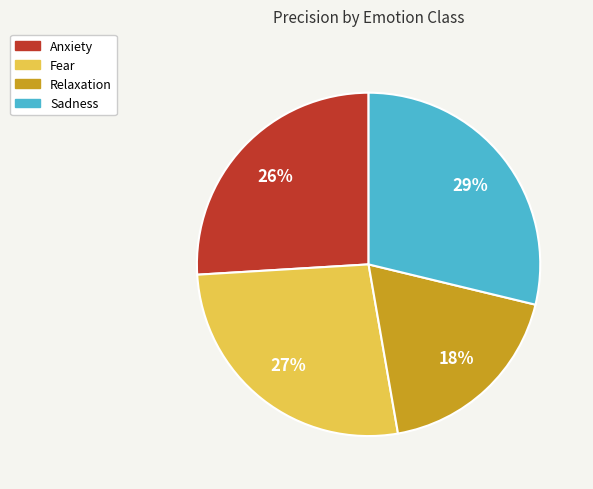

Is it true that Relaxation is 25% of the pie?

False